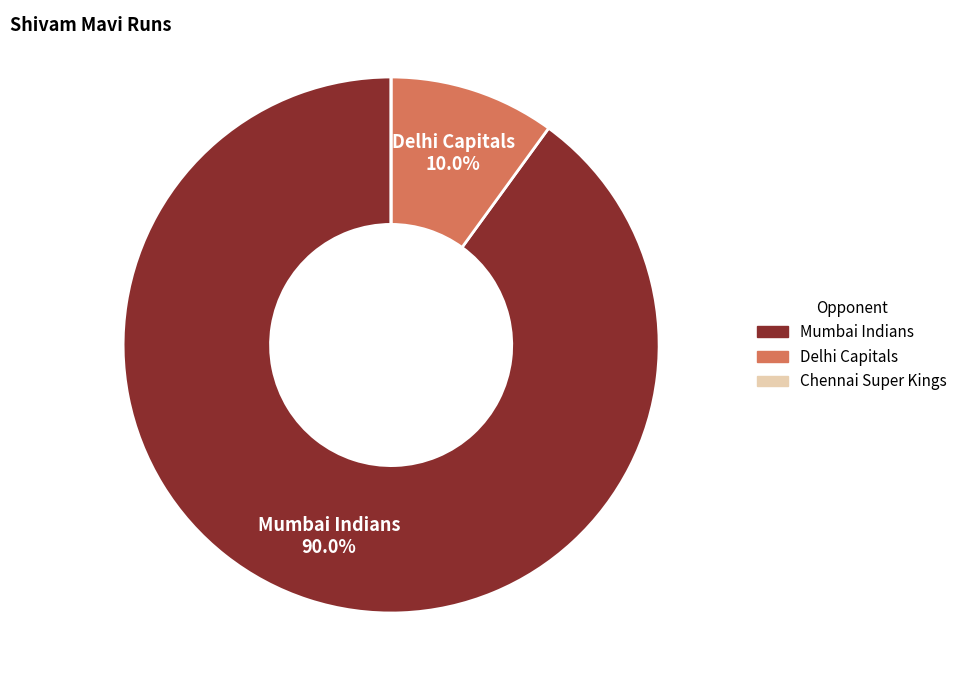

What portion of the pie excludes Mumbai Indians?

10.0%